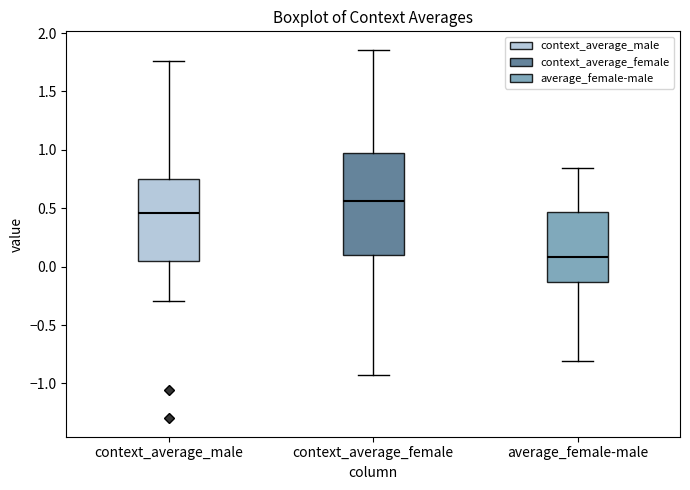

Which box's median line is the lowest?

average_female-male